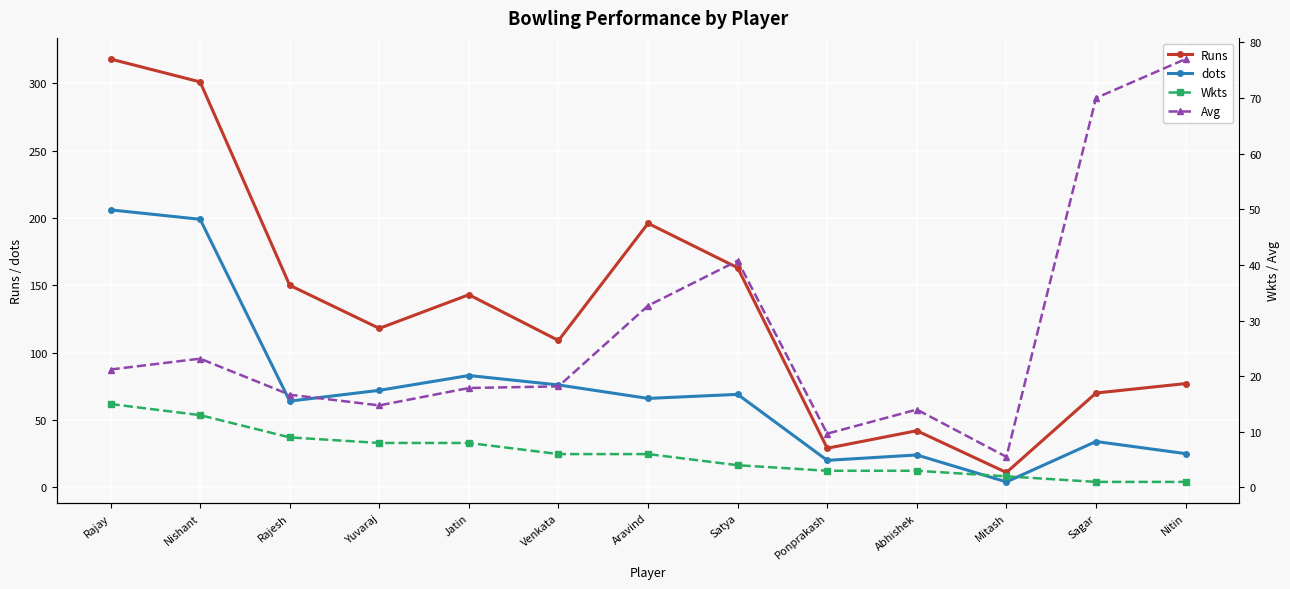

What position from the right is Ponprakash?

5